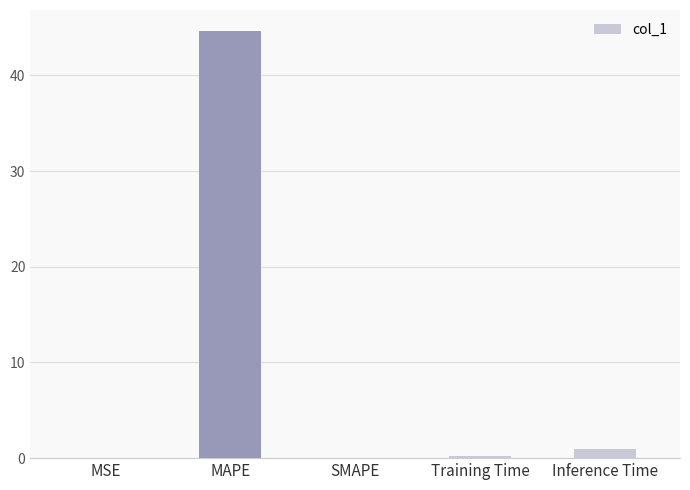

What value does the data have at Inference Time?

0.9